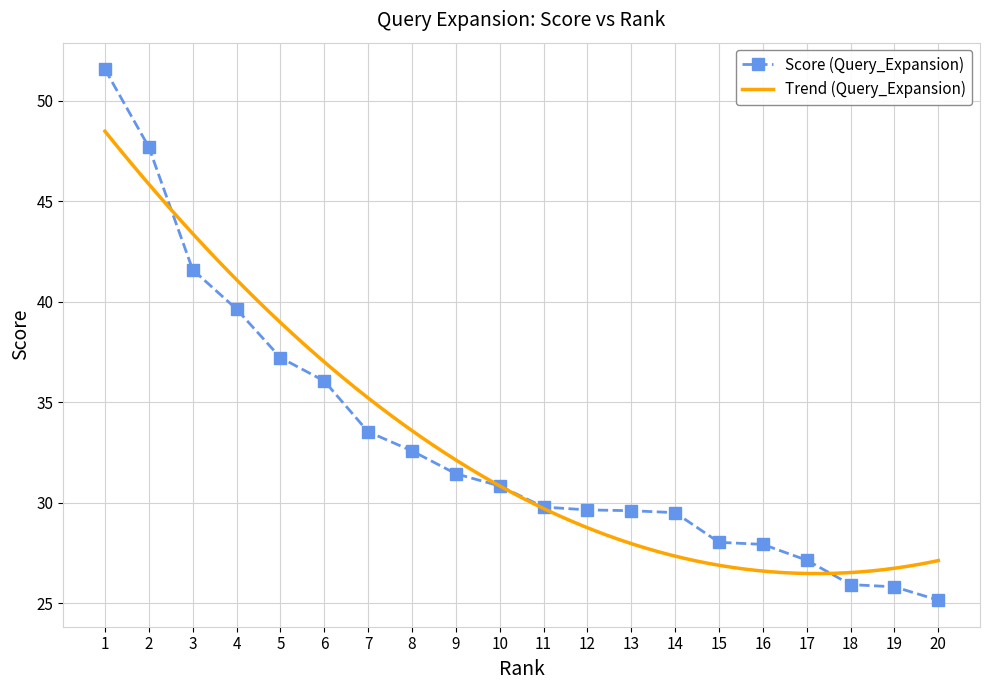

Rank the categories by value from lowest to highest.

20, 19, 18, 17, 16, 15, 14, 13, 12, 11, 10, 9, 8, 7, 6, 5, 4, 3, 2, 1